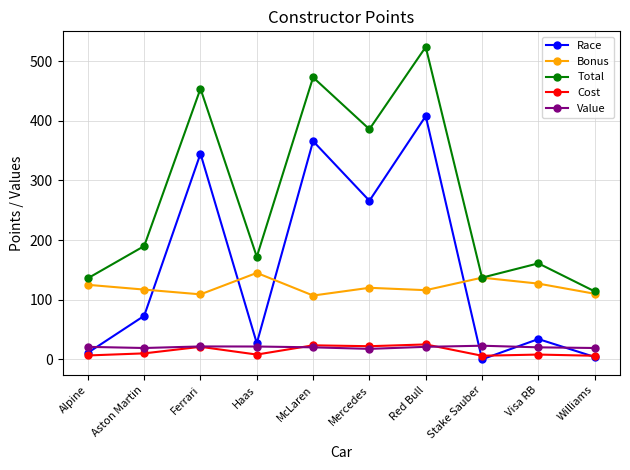

Read the Value value at Red Bull.

21.0